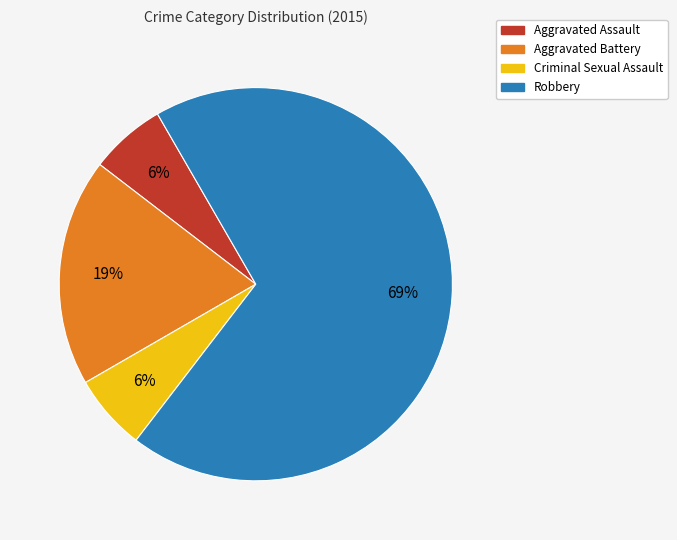

Does Aggravated Assault represent more than half of the total?

No